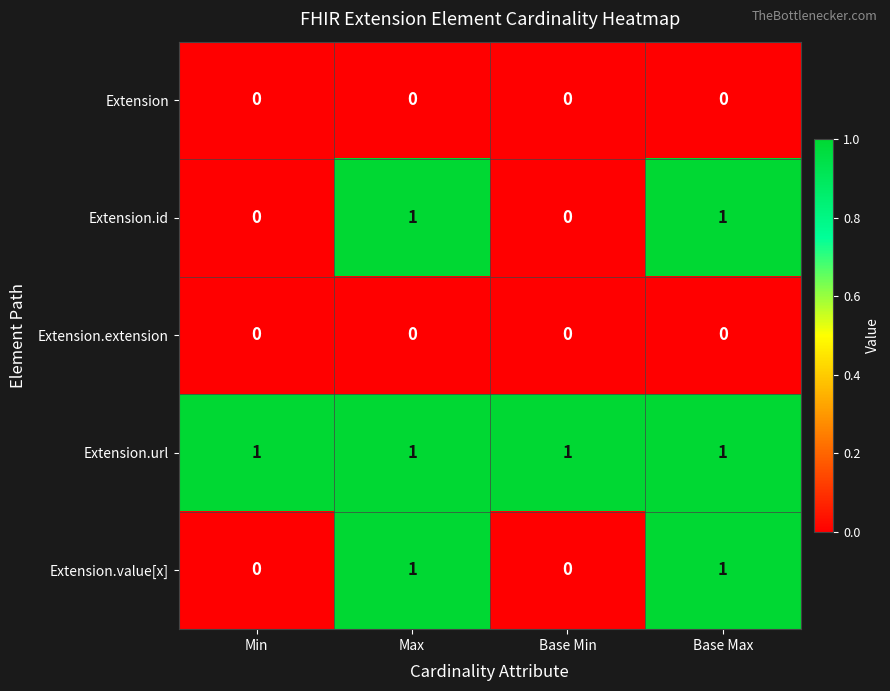

The value of Extension.id at Max is 1. True or false?

True